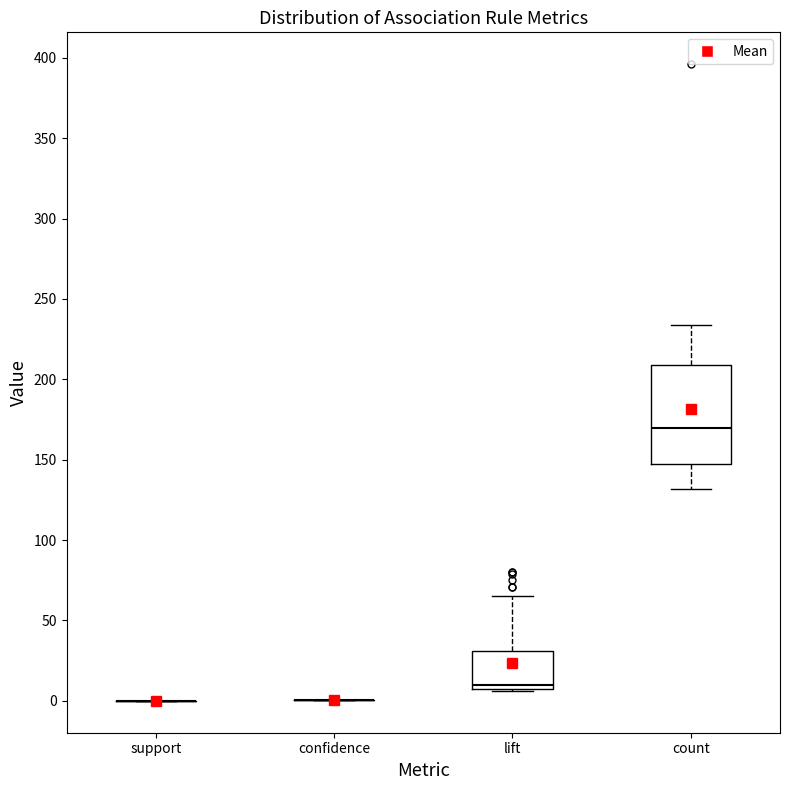

Which box is the tallest, from its lower edge to its upper edge?

count